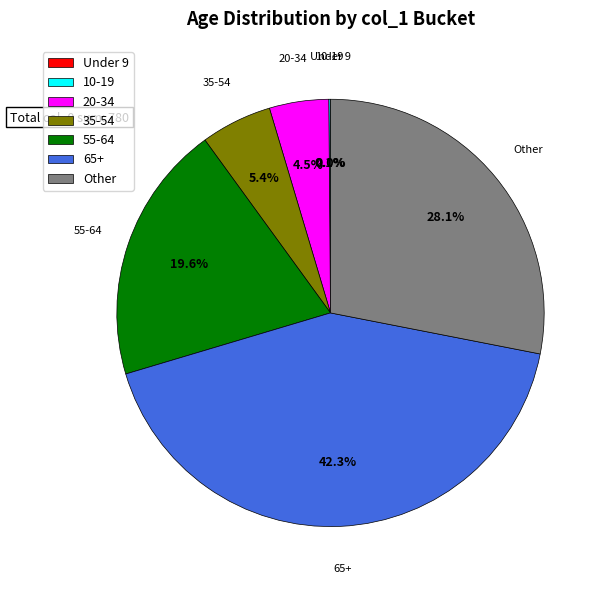

Is there a majority slice in this chart?

No